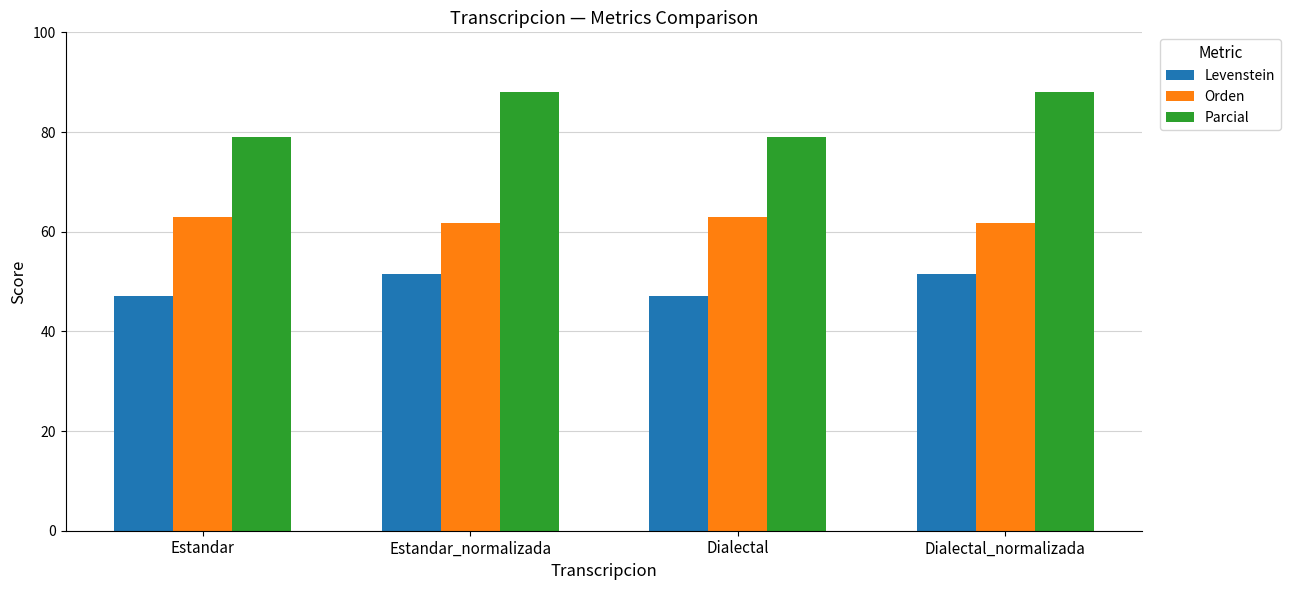

Reading left to right, what are all the values shown in this chart?

Levenstein: Estandar=47.1	Estandar_normalizada=51.5	Dialectal=47.1	Dialectal_normalizada=51.5
Orden: Estandar=63.0	Estandar_normalizada=61.7	Dialectal=63.0	Dialectal_normalizada=61.7
Parcial: Estandar=79.1	Estandar_normalizada=88.0	Dialectal=79.1	Dialectal_normalizada=88.0